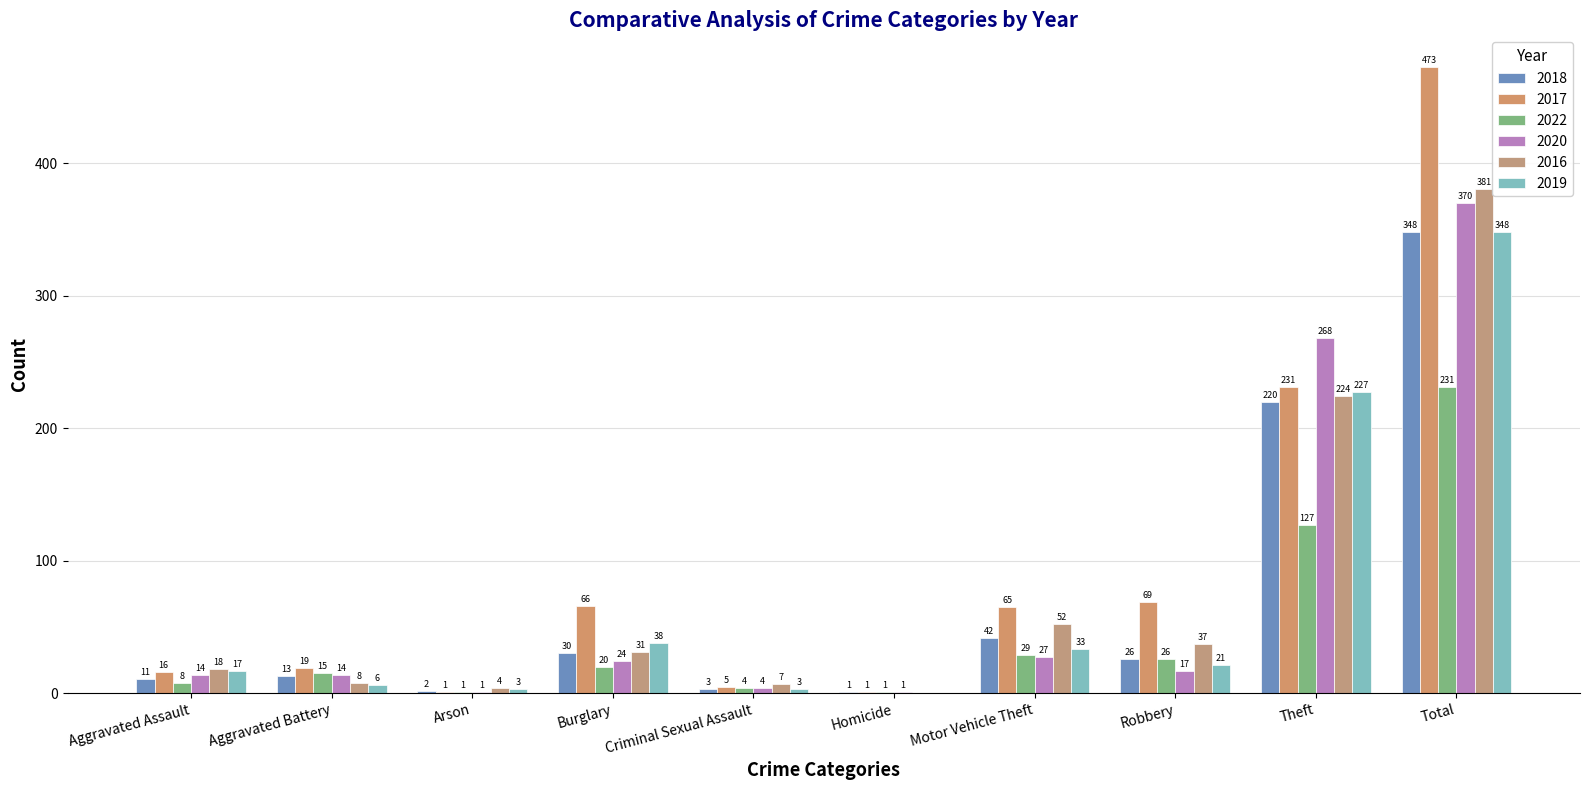

Are the bars horizontal?

No